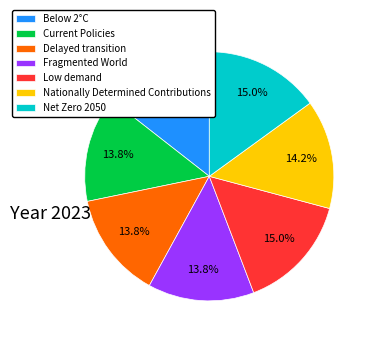

Does Below 2°C represent more than half of the total?

No